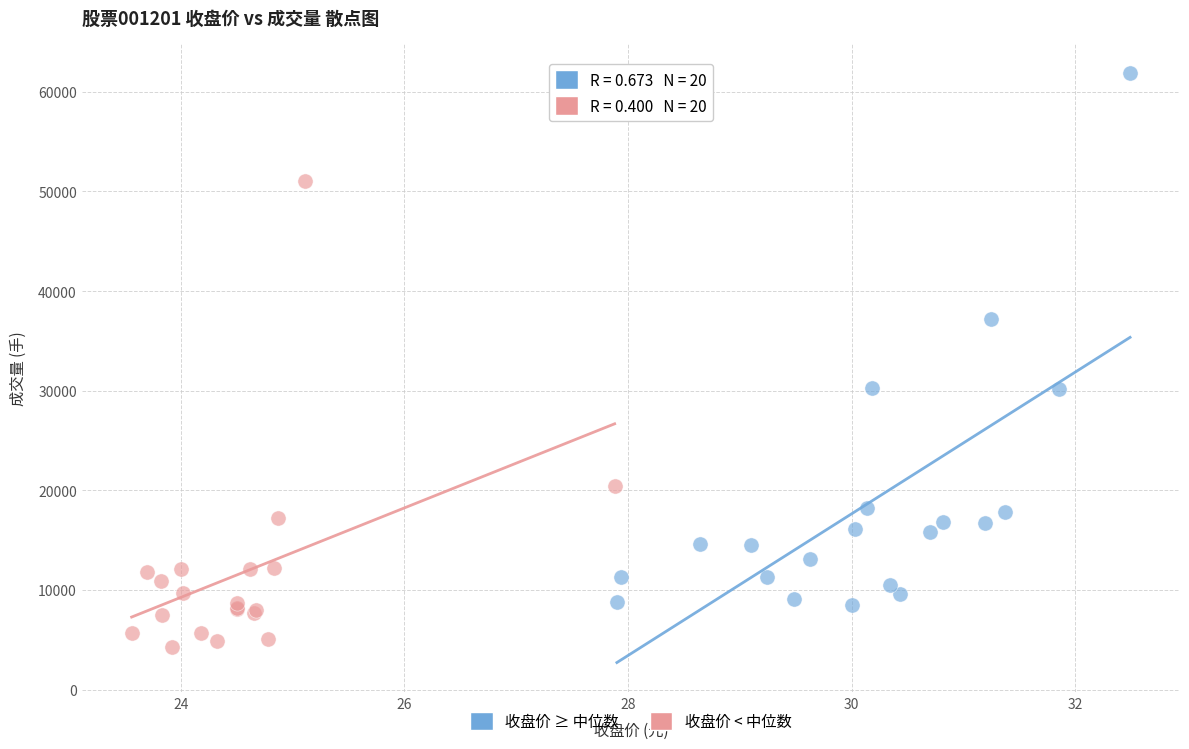

Which series has the widest spread of Y values?

收盘价 ≥ 中位数